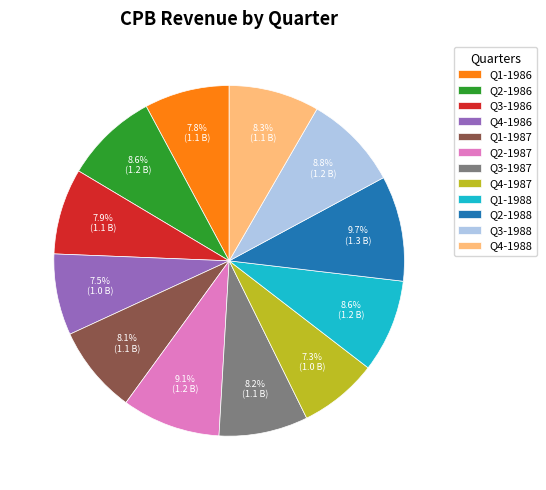

Count the number of slices in the pie.

12